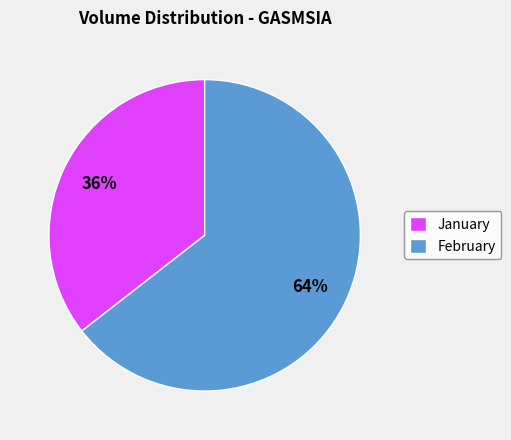

To the nearest percent, what portion does January represent?

36%